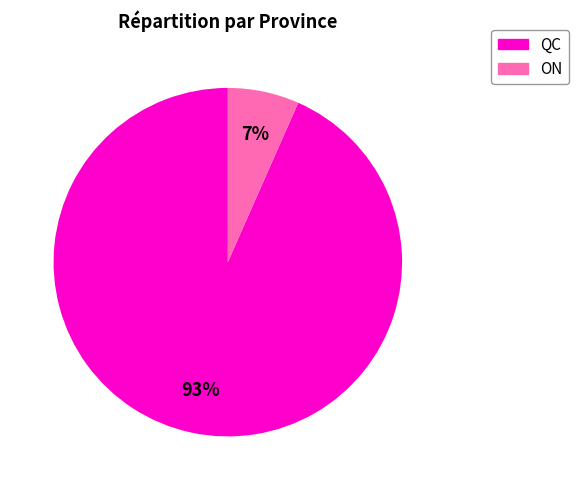

Is there any slice that represents more than half of the pie?

Yes